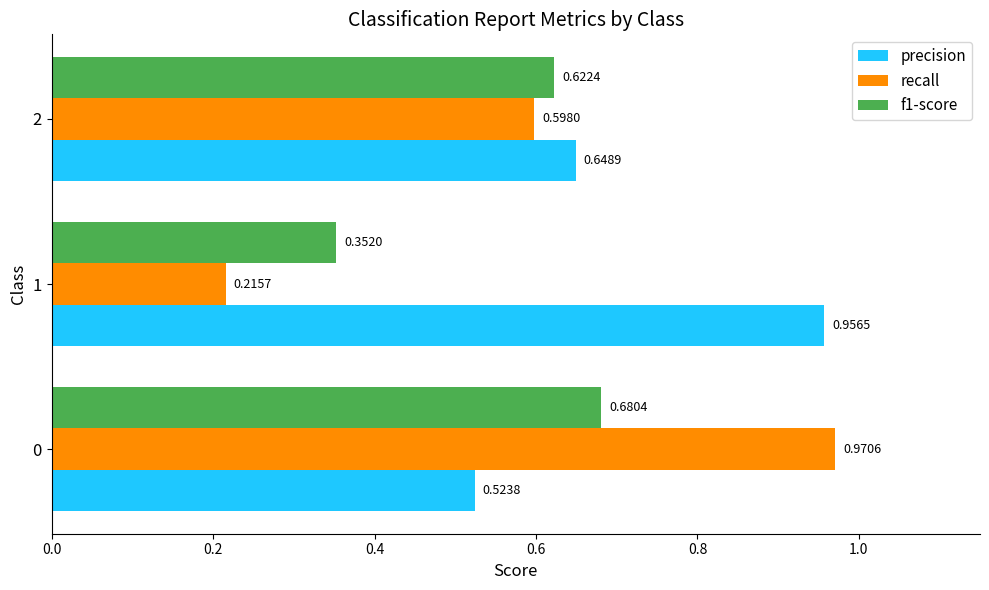

How many distinct data groups are displayed?

3